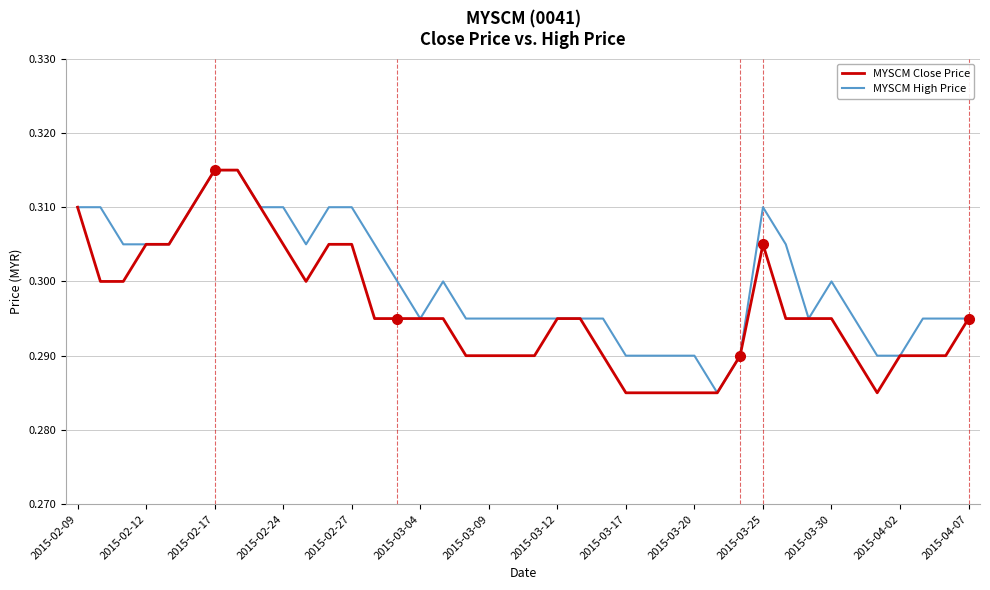

List the series in order of their overall mean, lowest first.

MYSCM Close Price, MYSCM High Price